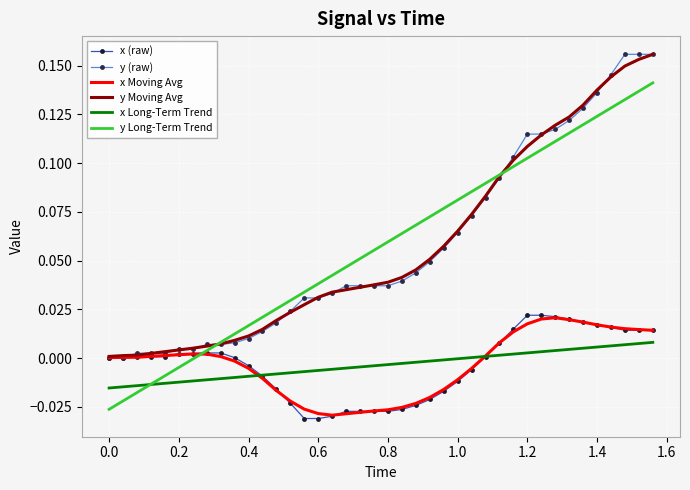

True or false: y Moving Avg and x Long-Term Trend intersect in this chart.

False